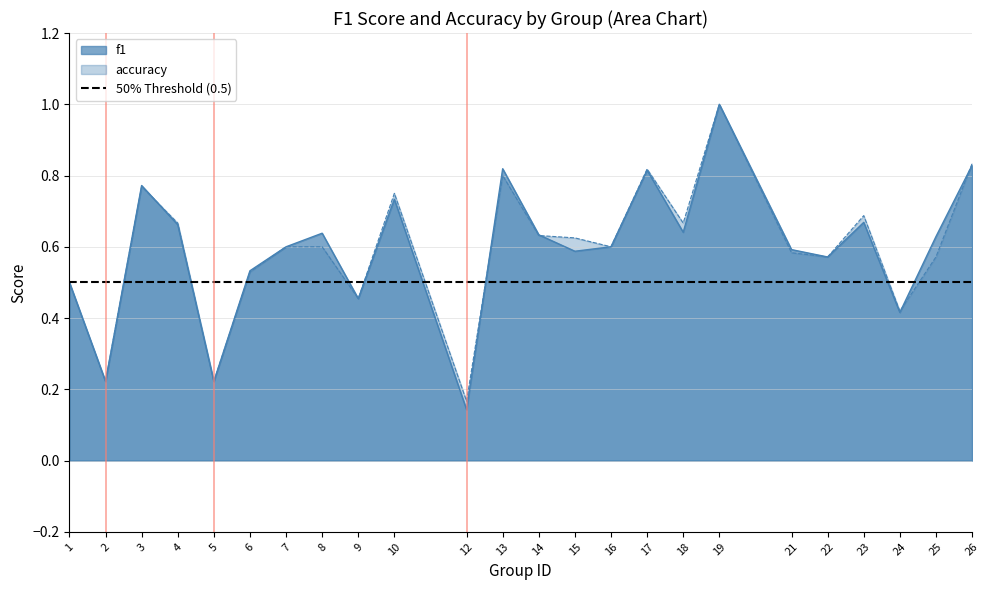

Count the f1 values in the range 0 to 1.

24